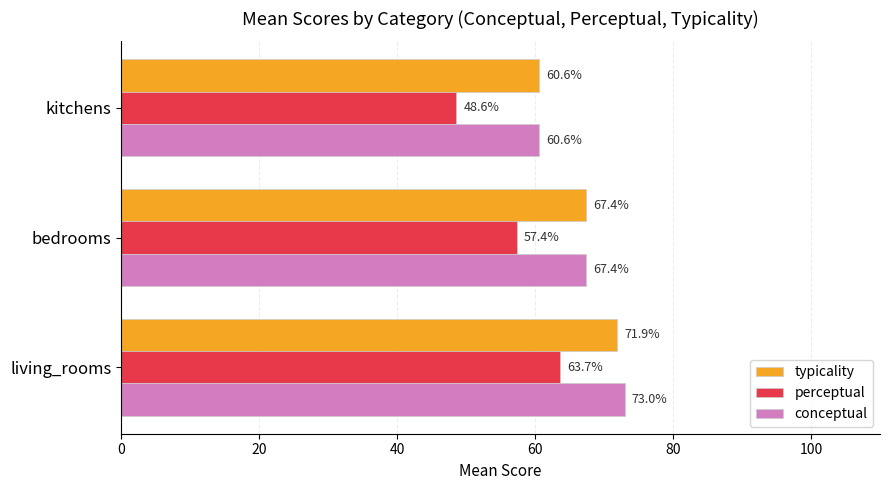

What is the maximum value for perceptual?

63.7